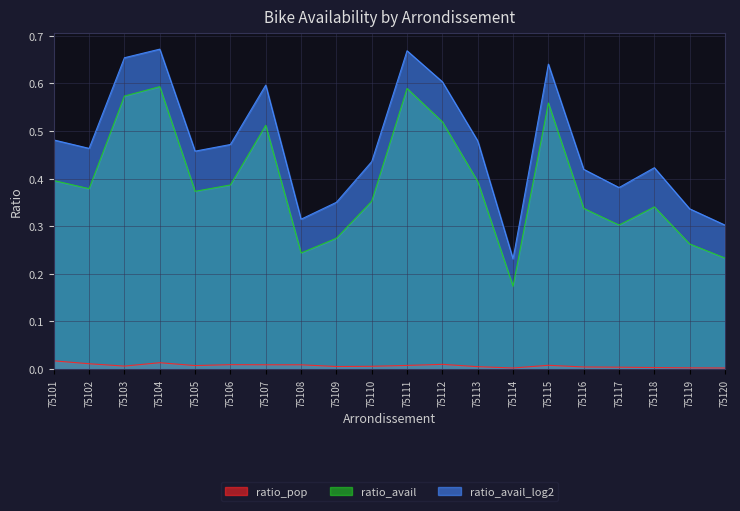

True or false: ratio_pop has a value of 0.0 at 75105.

True